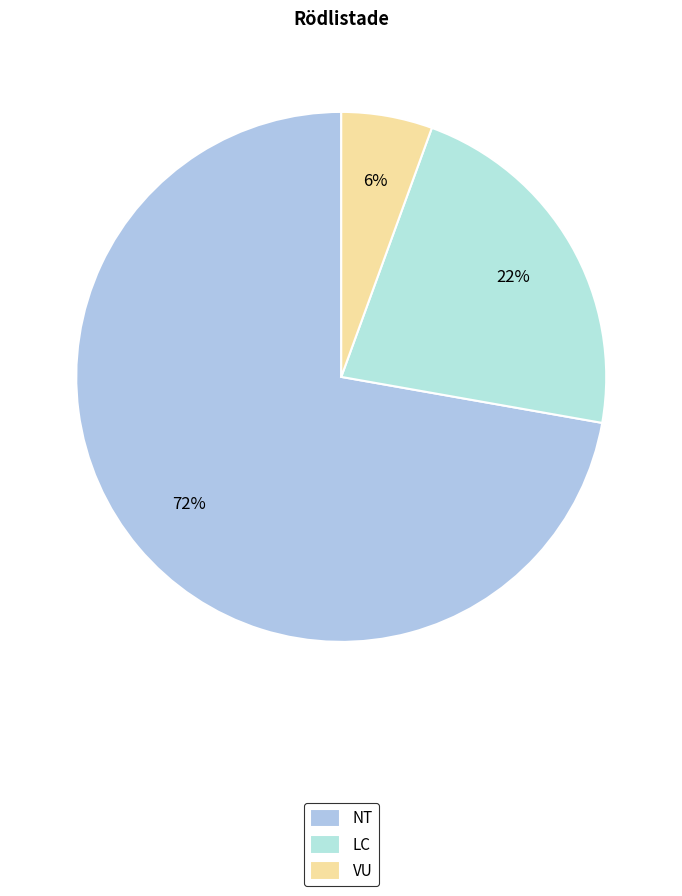

How many slices are in this pie chart?

3